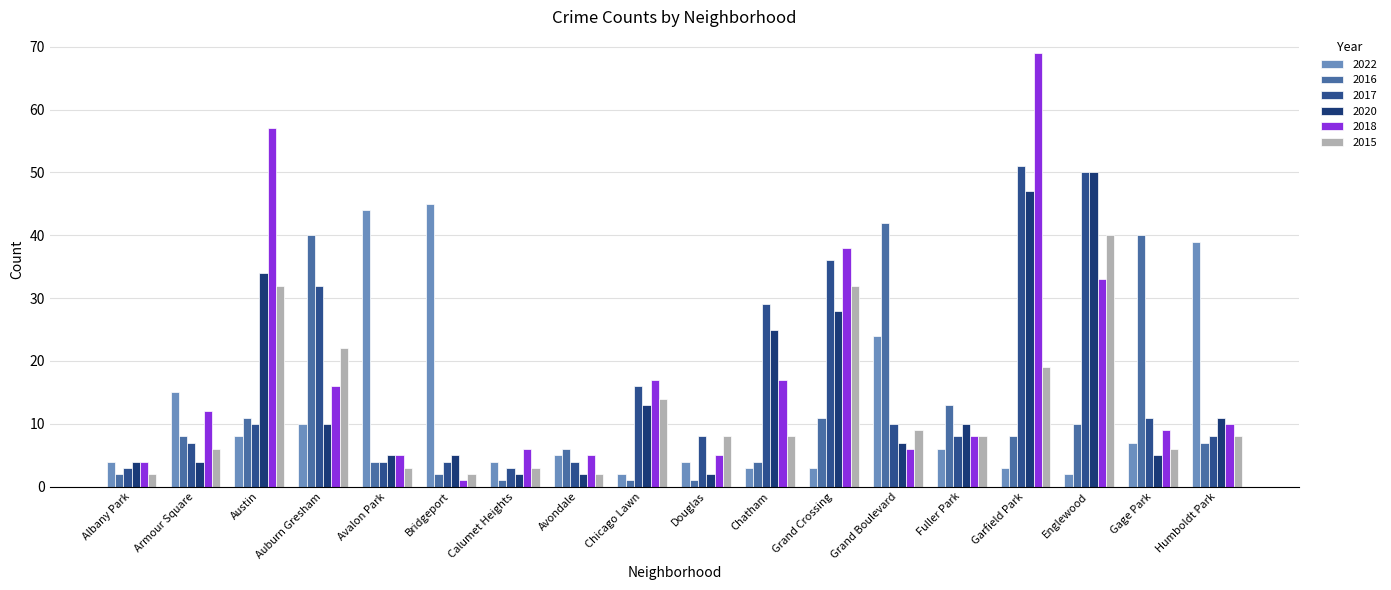

What are all the series names shown in the legend?

2022, 2016, 2017, 2020, 2018, 2015